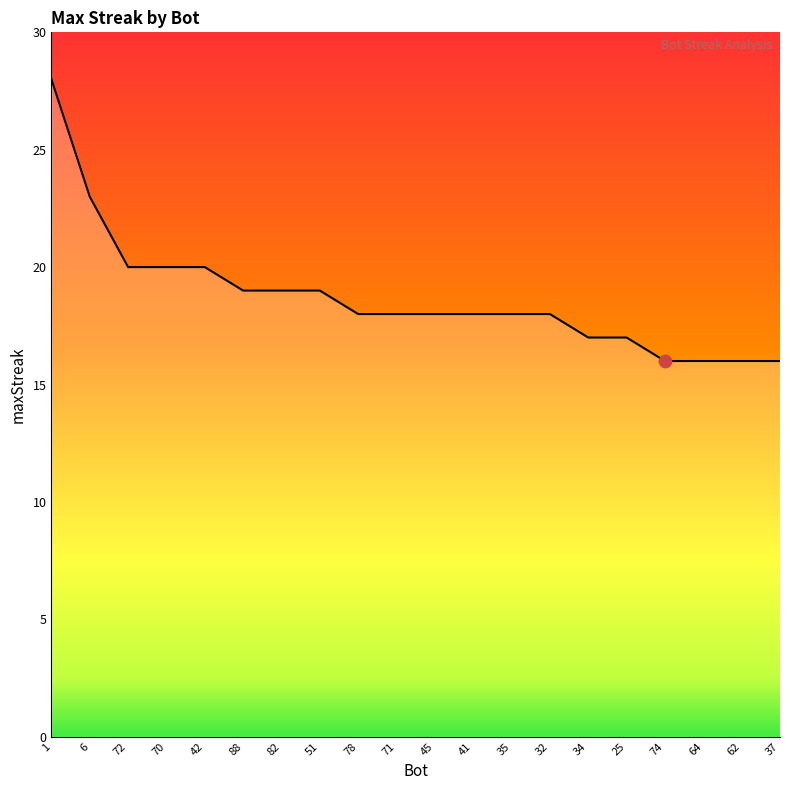

Approximately how many times larger is the value at 70 compared to 72?

1.0